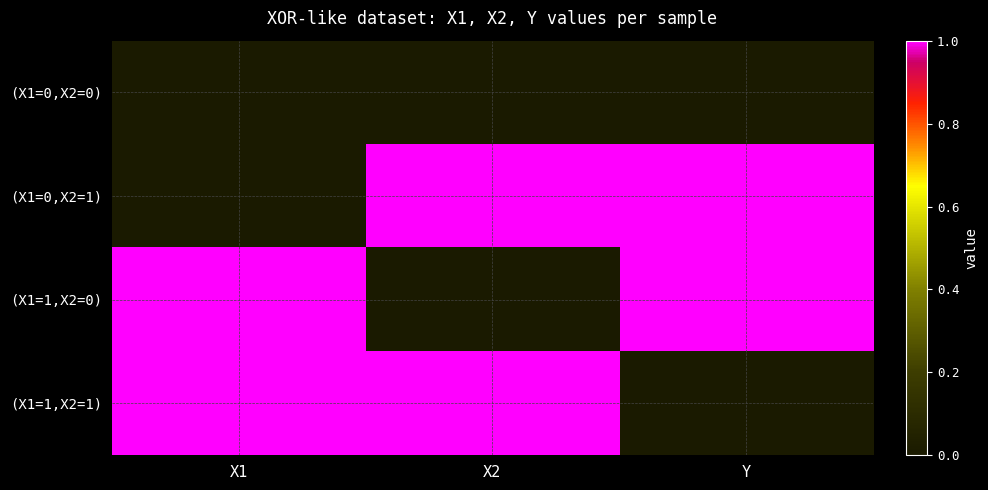

Reading left to right, extract all data points from this chart.

(X1=0,X2=0): X1=0	X2=0	Y=0
(X1=0,X2=1): X1=0	X2=1	Y=1
(X1=1,X2=0): X1=1	X2=0	Y=1
(X1=1,X2=1): X1=1	X2=1	Y=0